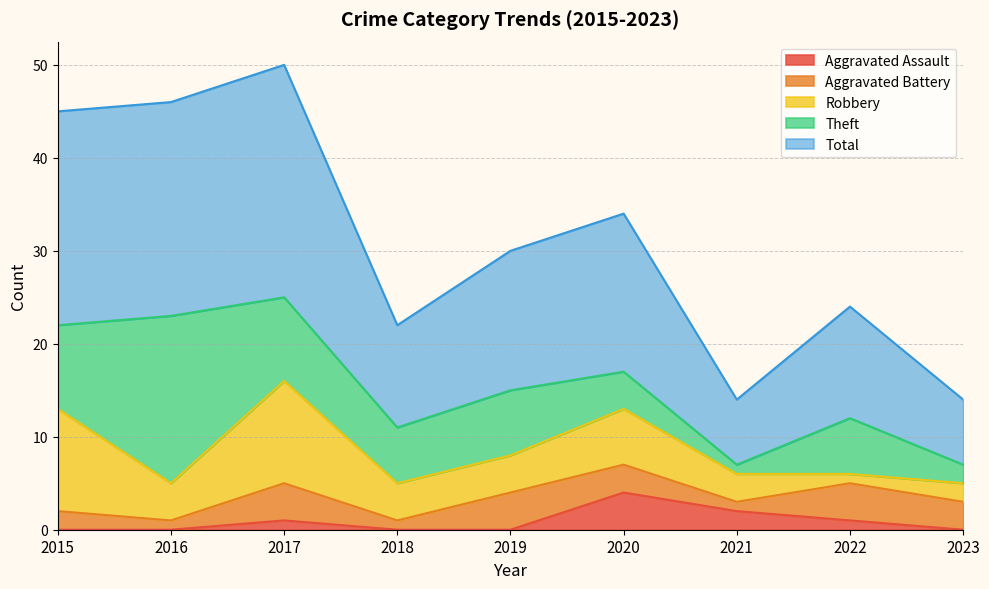

Reading left to right, what are all the values shown in this chart?

Aggravated Assault: 0	0	1	0	0	4	2	1	0
Aggravated Battery: 2	1	4	1	4	3	1	4	3
Robbery: 11	4	11	4	4	6	3	1	2
Theft: 9	18	9	6	7	4	1	6	2
Total: 23	23	25	11	15	17	7	12	7